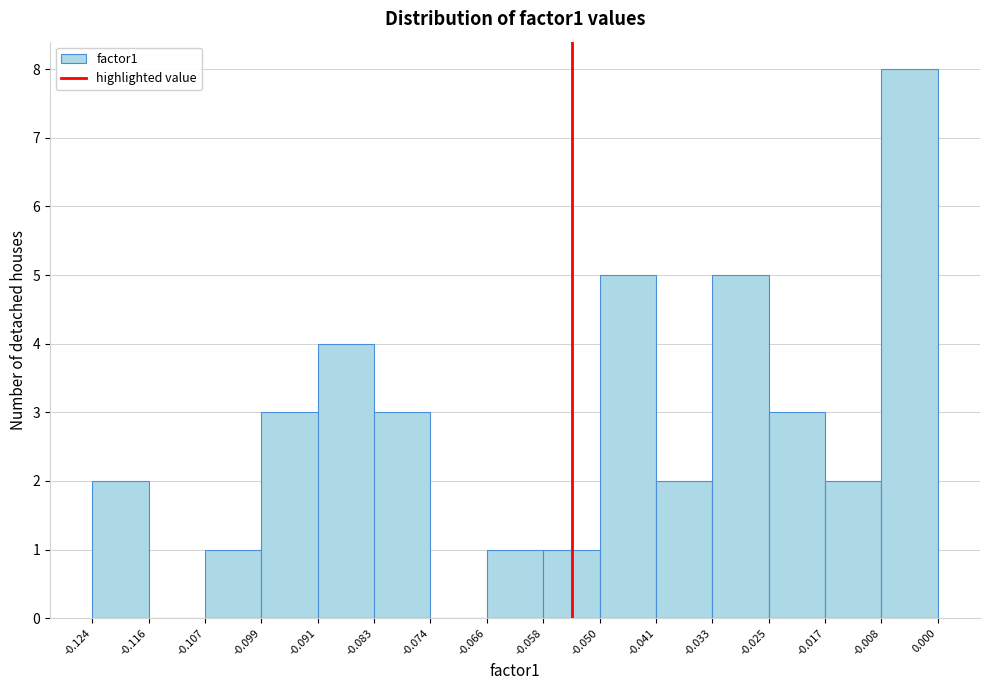

Reading left to right, transcribe this chart: for each bar, give the range it covers on the x-axis and its height. The values are not printed on the chart, so give them approximately, as read against the axis.

-0.124 to -0.116: 2
-0.116 to -0.107: 0
-0.107 to -0.099: 1
-0.099 to -0.091: 3
-0.091 to -0.083: 4
-0.083 to -0.074: 3
-0.074 to -0.066: 0
-0.066 to -0.058: 1
-0.058 to -0.050: 1
-0.050 to -0.041: 5
-0.041 to -0.033: 2
-0.033 to -0.025: 5
-0.025 to -0.017: 3
-0.017 to -0.008: 2
-0.008 to 0.000: 8